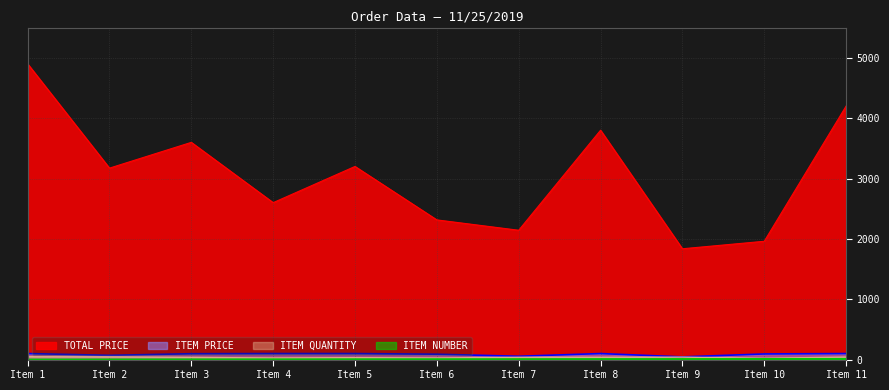

What is the difference between the maximum and minimum values in the ITEM PRICE series?

55.2